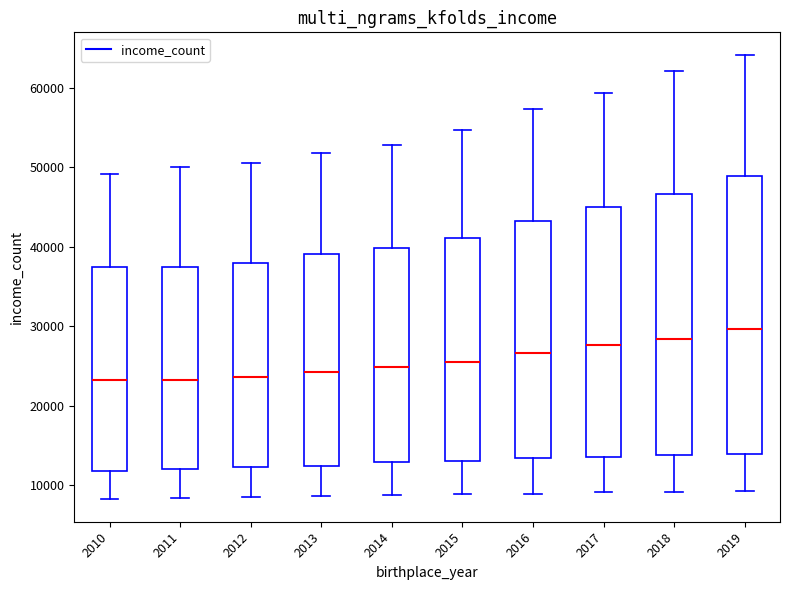

Which box is the tallest, from its lower edge to its upper edge?

2019